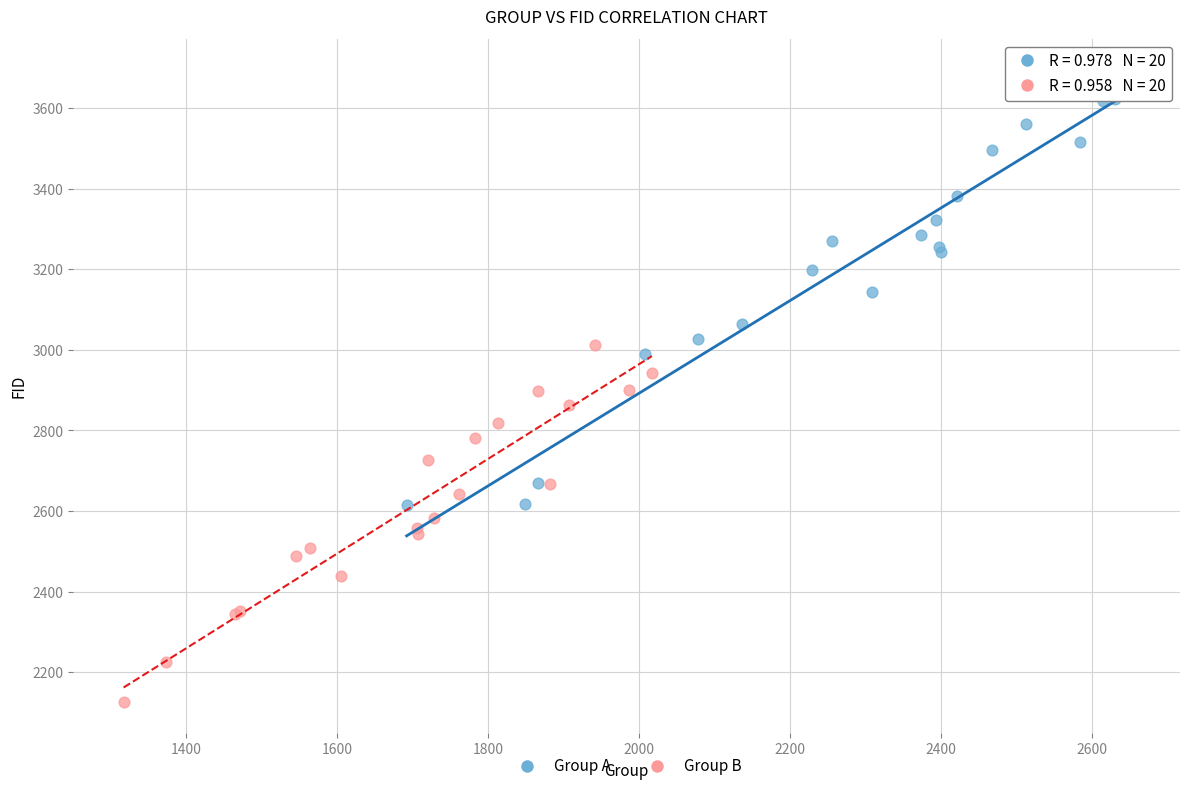

Which series reaches the maximum Y coordinate?

Group A